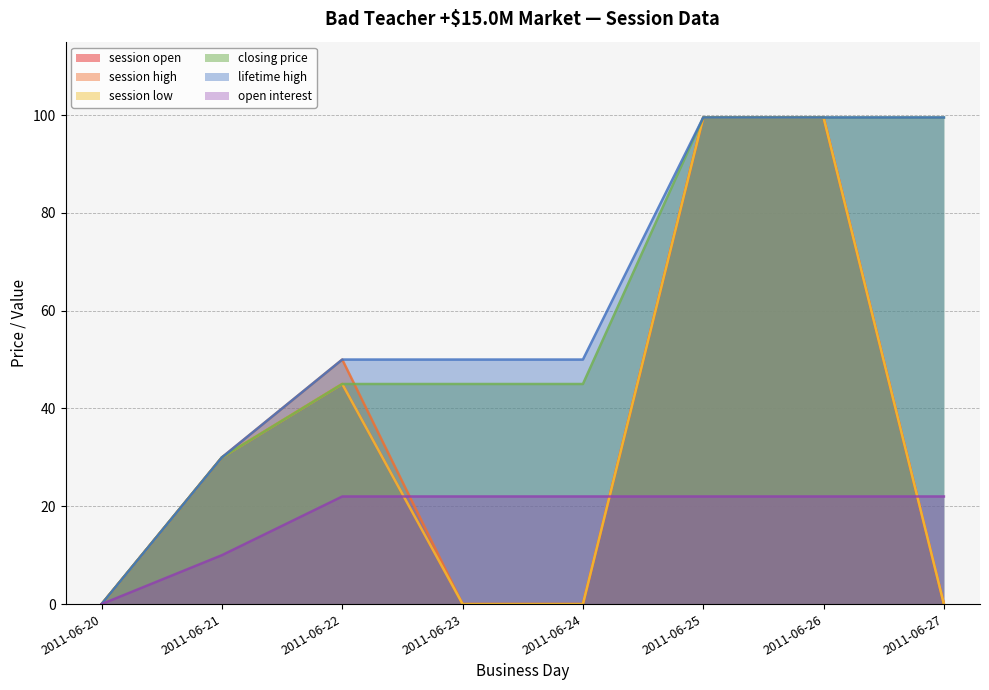

How many lines are shown in the chart?

6